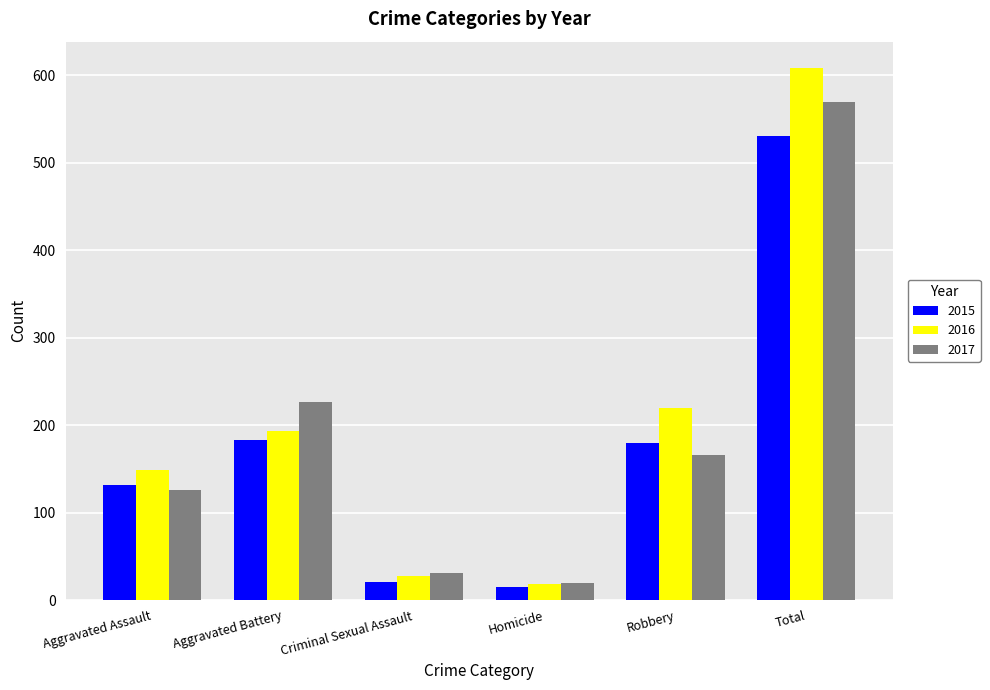

At which category is the sum across all series the highest?

Total